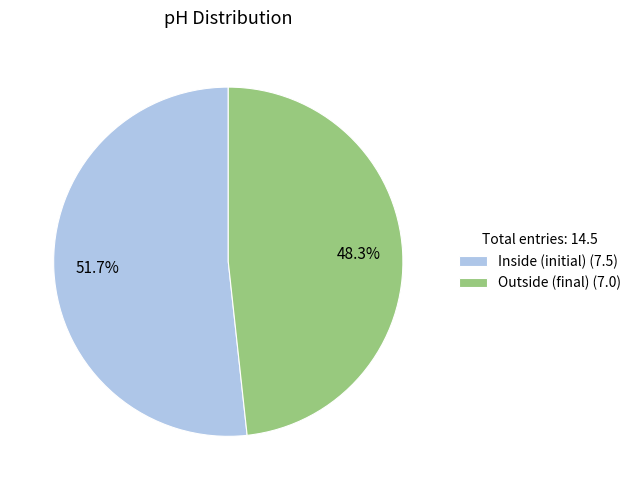

What is the smallest slice in the pie chart?

Outside (final)